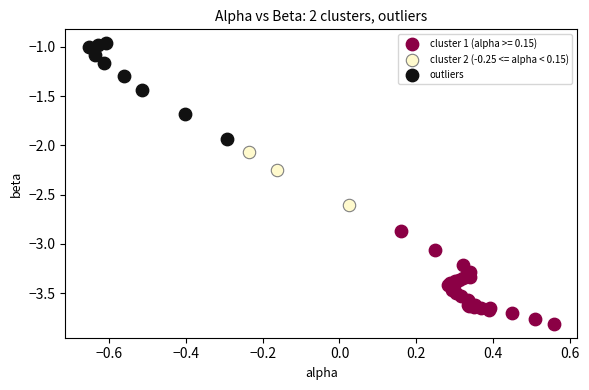

Which series reaches the minimum Y coordinate?

cluster 1 (alpha >= 0.15)